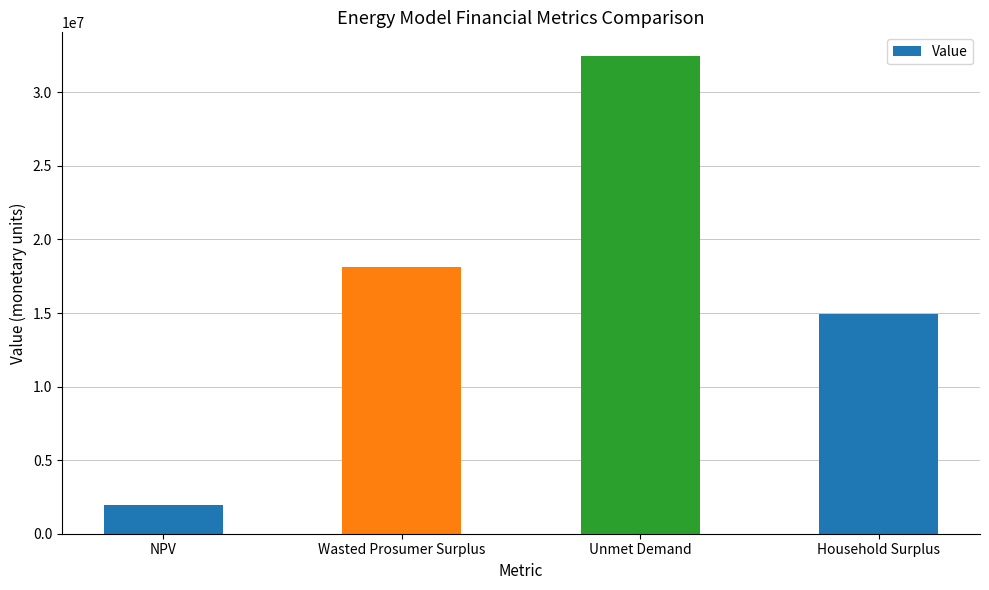

What is the difference between the maximum and minimum values?

30472629.3